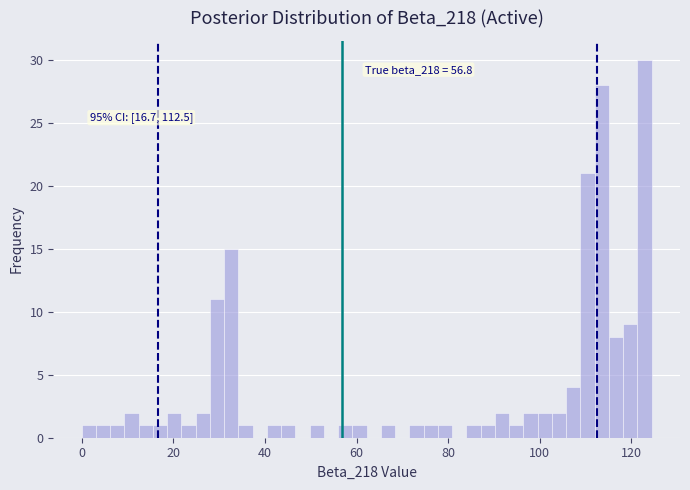

Read against the x-axis, roughly where is the centre of the tallest bar?

122